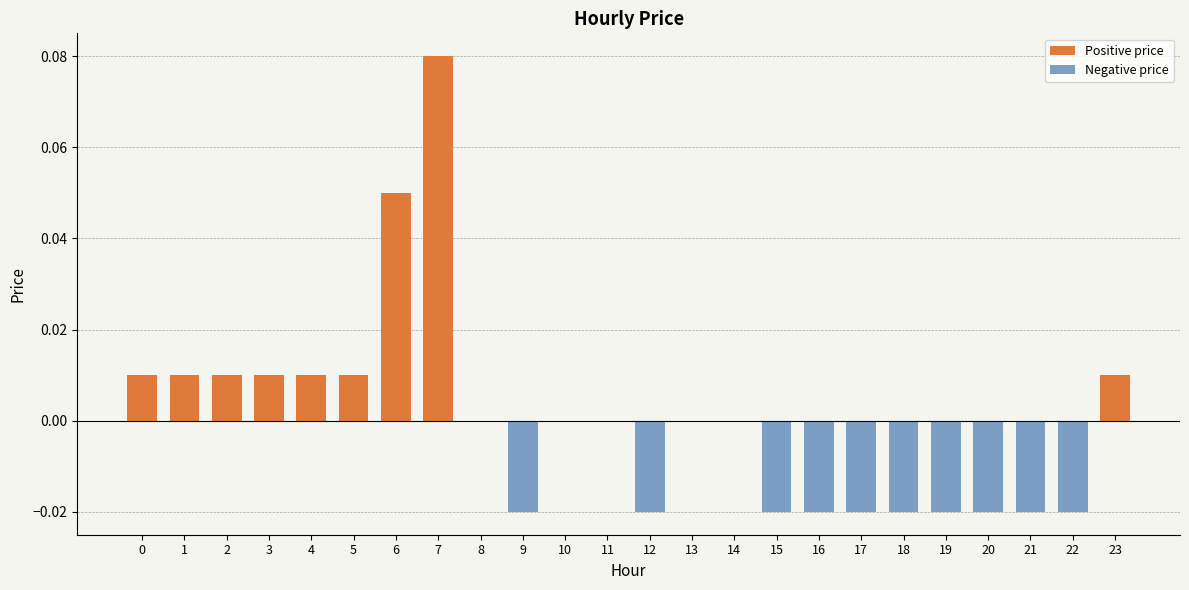

List the series in order of their overall mean, highest first.

Positive price, Negative price